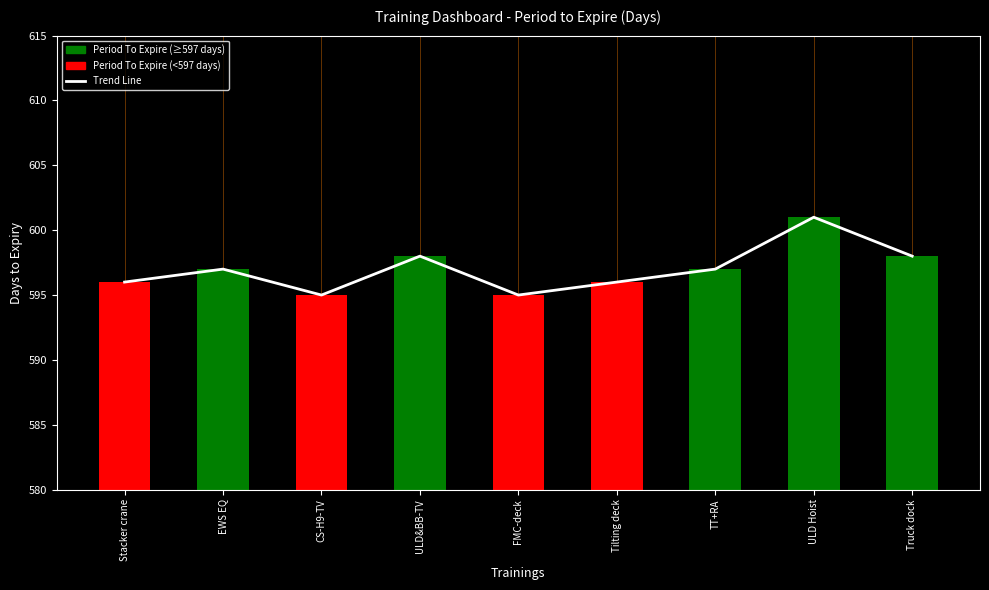

Which series has the largest total across all categories?

Trend Line